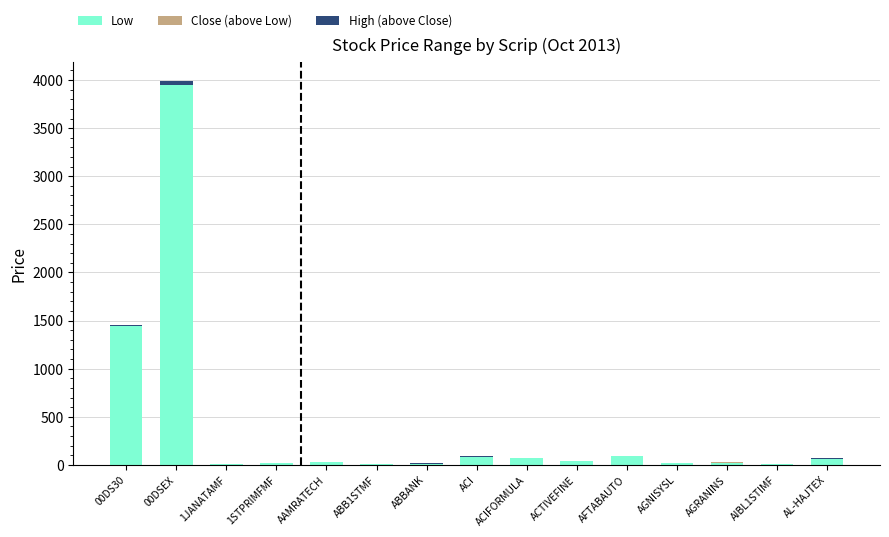

What is the sum of all Low values?

5872.8